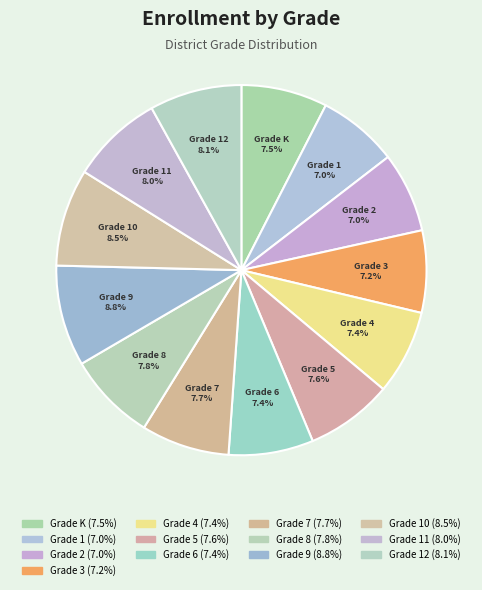

How many slices are in this pie chart?

13